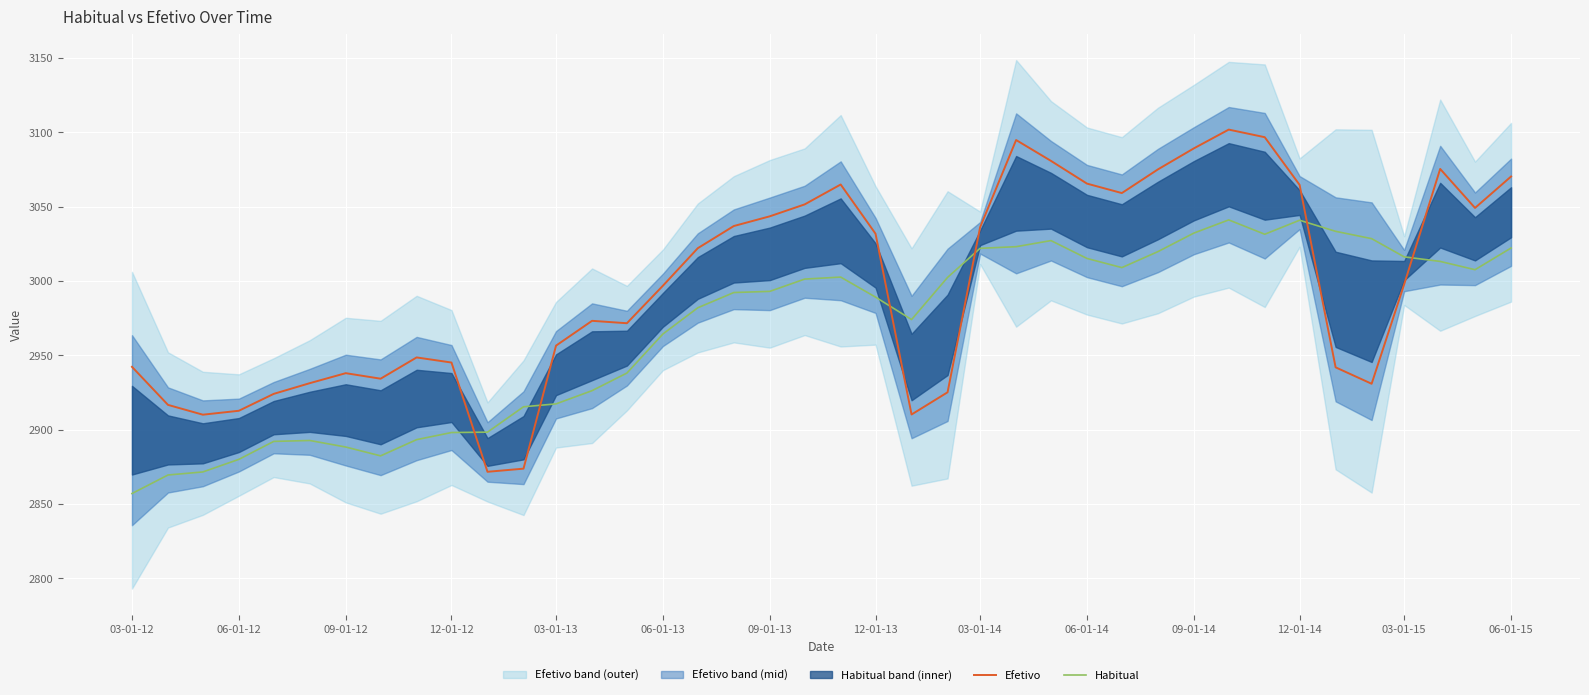

What is the lowest value of the Habitual series?

2857.0